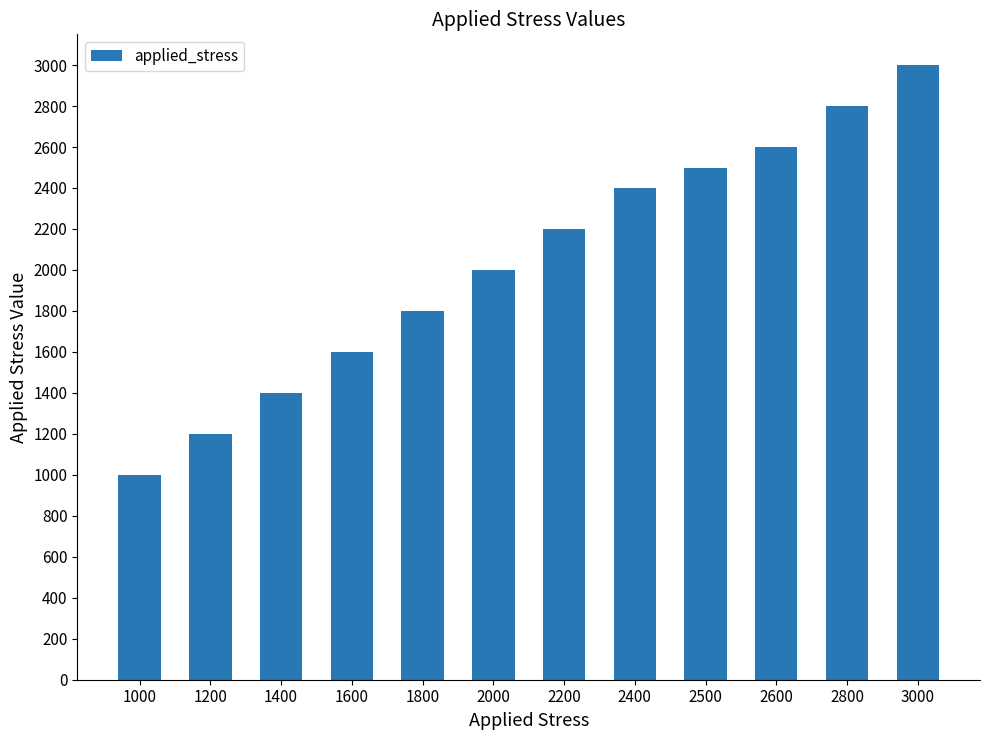

How many values are below 2200?

6